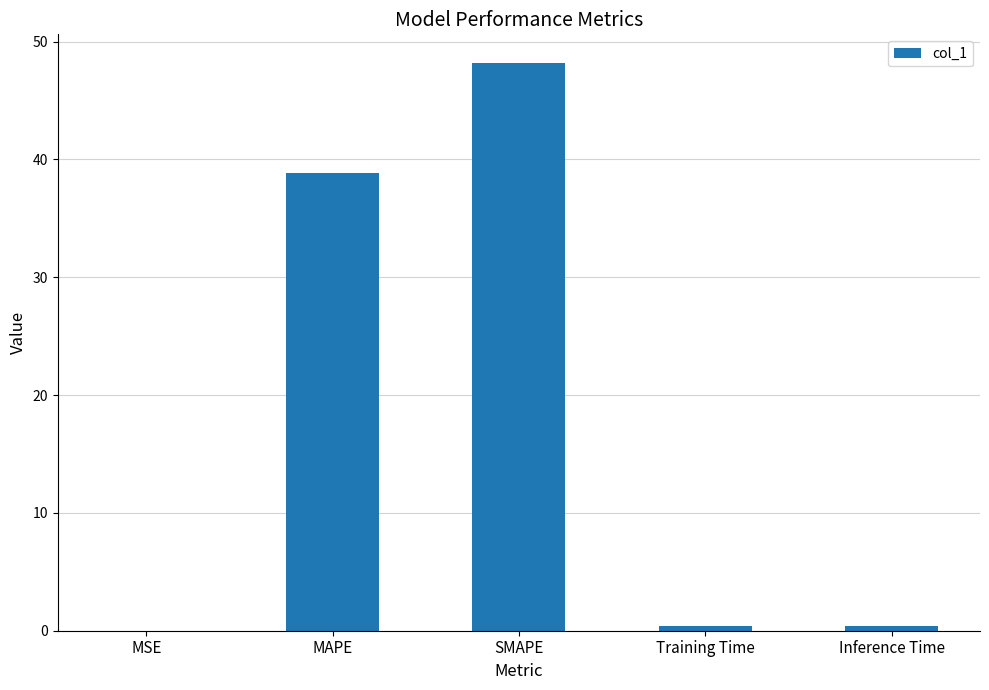

The value at SMAPE is 21.7. True or false?

False